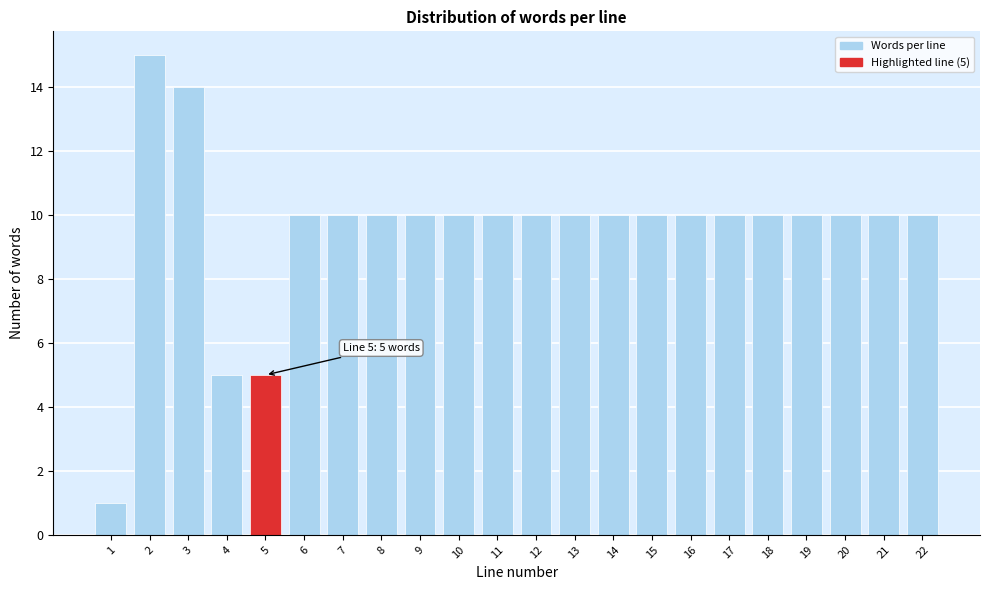

Reading right to left, extract all data points from this chart.

22=10	21=10	20=10	19=10	18=10	17=10	16=10	15=10	14=10	13=10	12=10	11=10	10=10	9=10	8=10	7=10	6=10	5=5	4=5	3=14	2=15	1=1